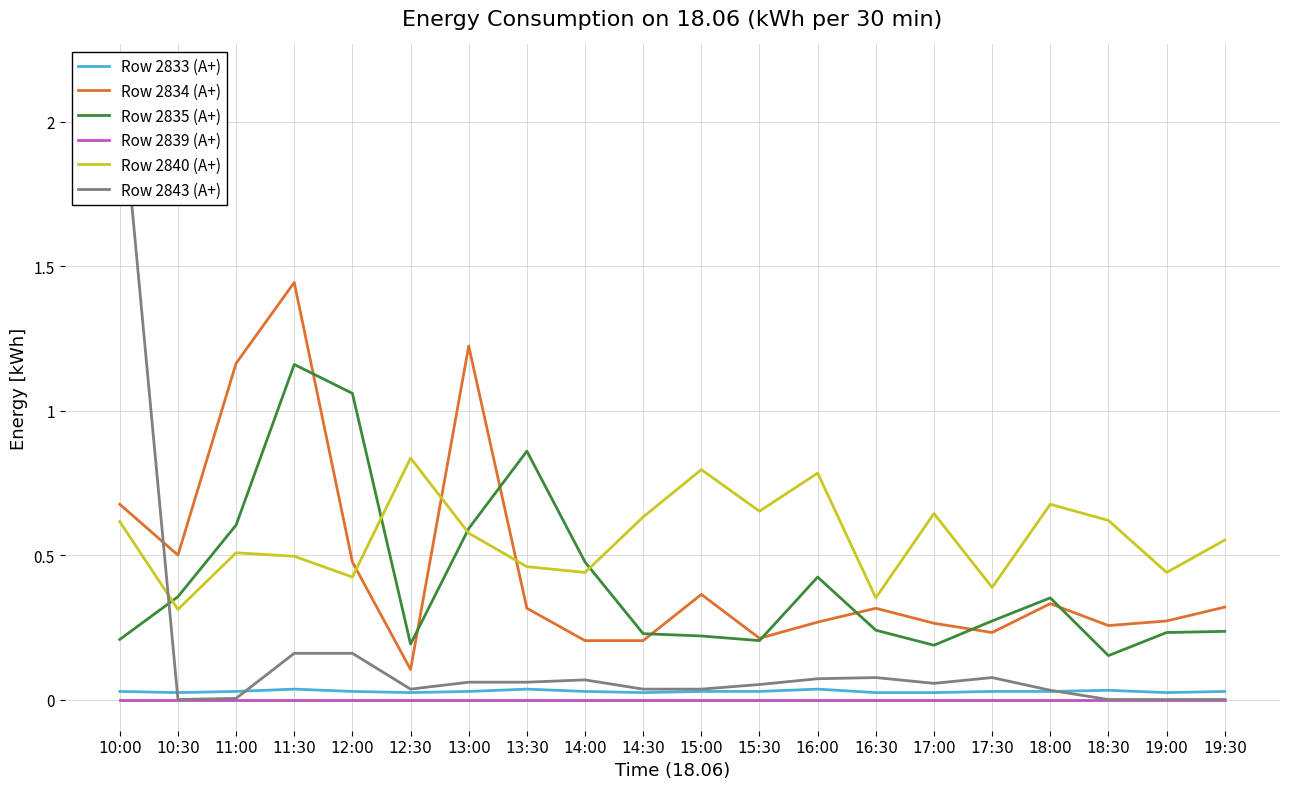

What is the label of the 9th point from the right?

15:30